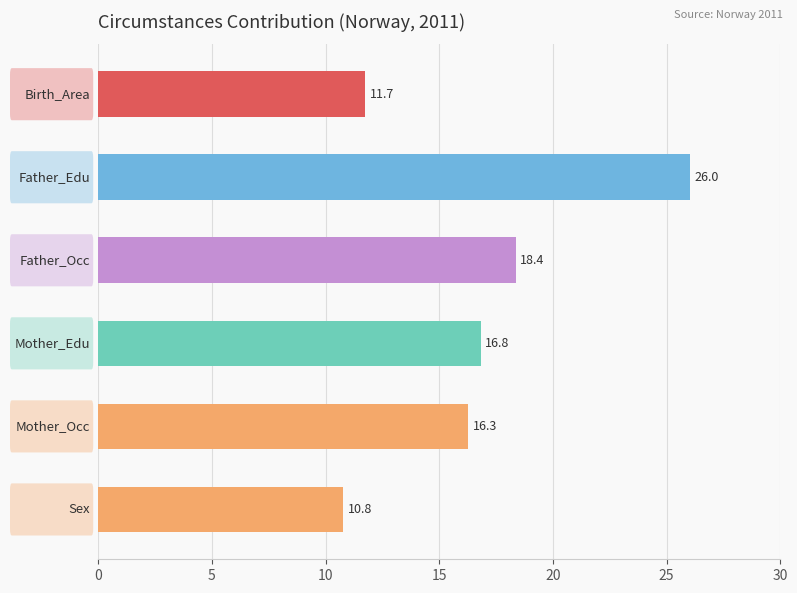

What is the smallest value displayed?

10.8